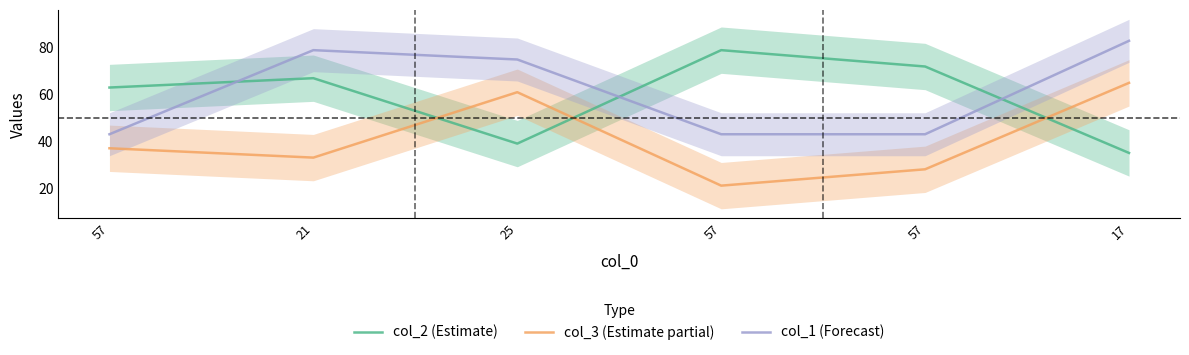

Where is the first local minimum for col_2 (Estimate)?

25